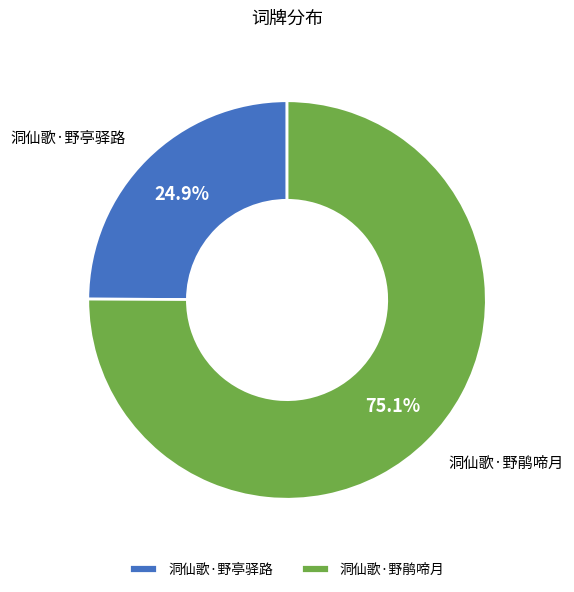

To the nearest percent, what portion does 洞仙歌·野亭驿路 represent?

25%